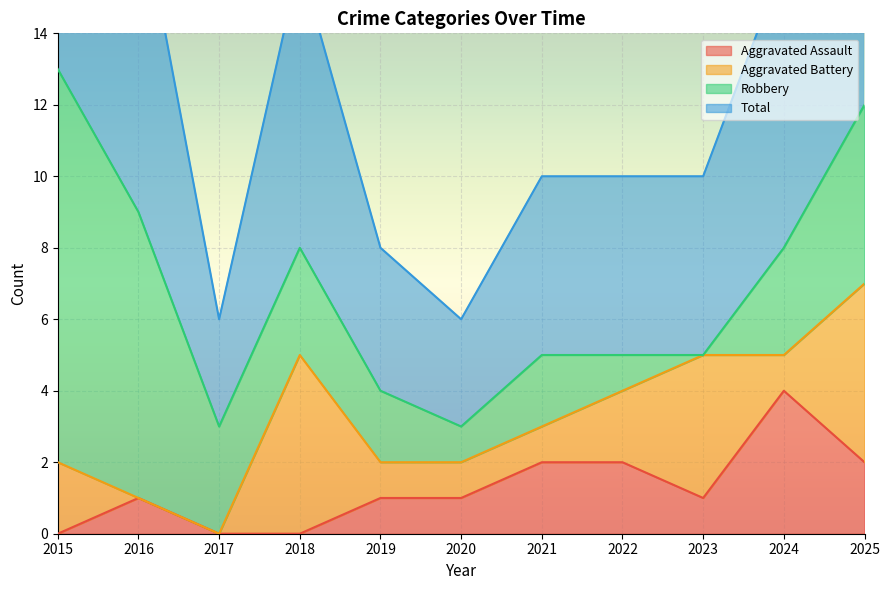

The Aggravated Assault series shows 0 at 2015. True or false?

True